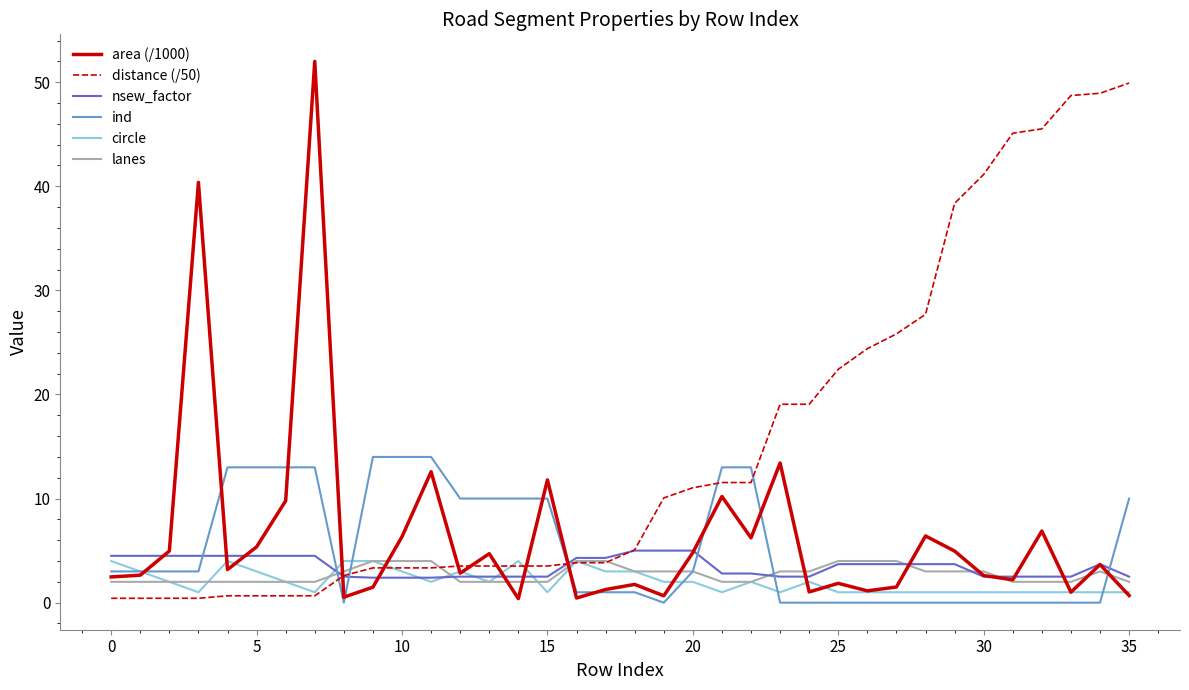

Which series has the largest total across all categories?

distance (/50)